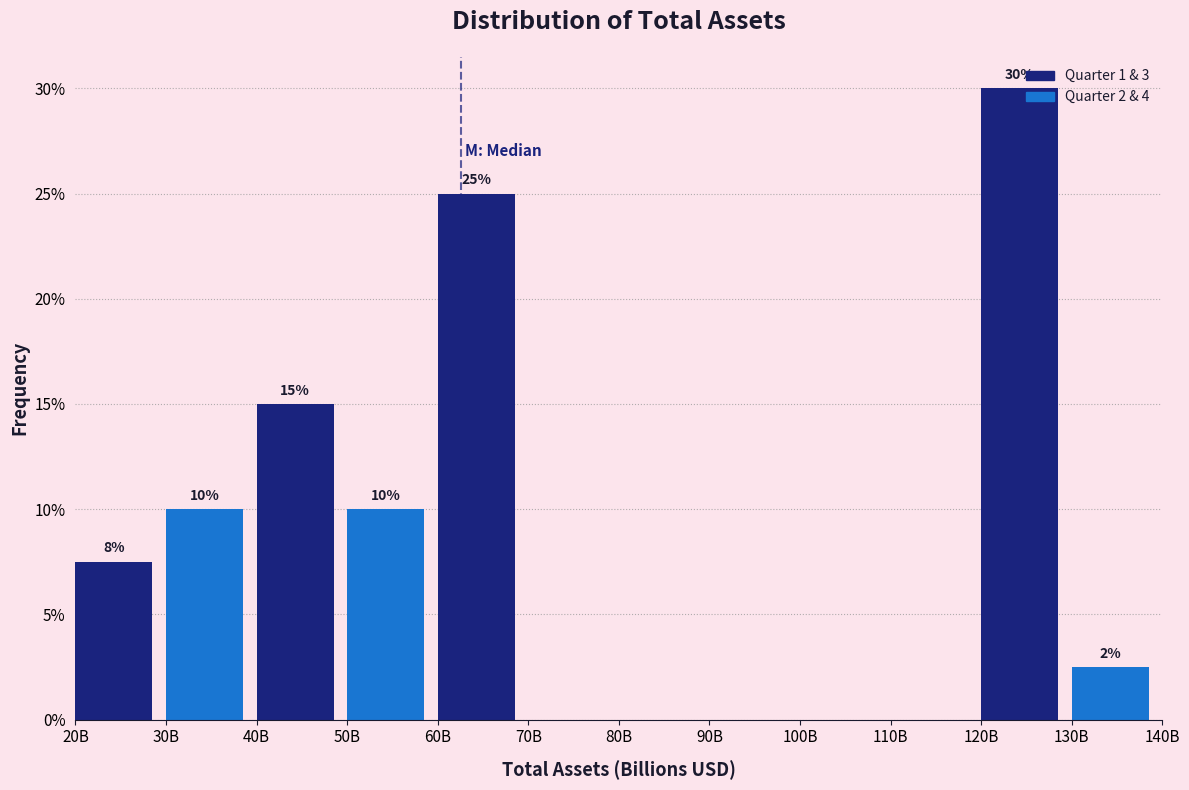

What is the change in value from 60B to 110B?

-25.0